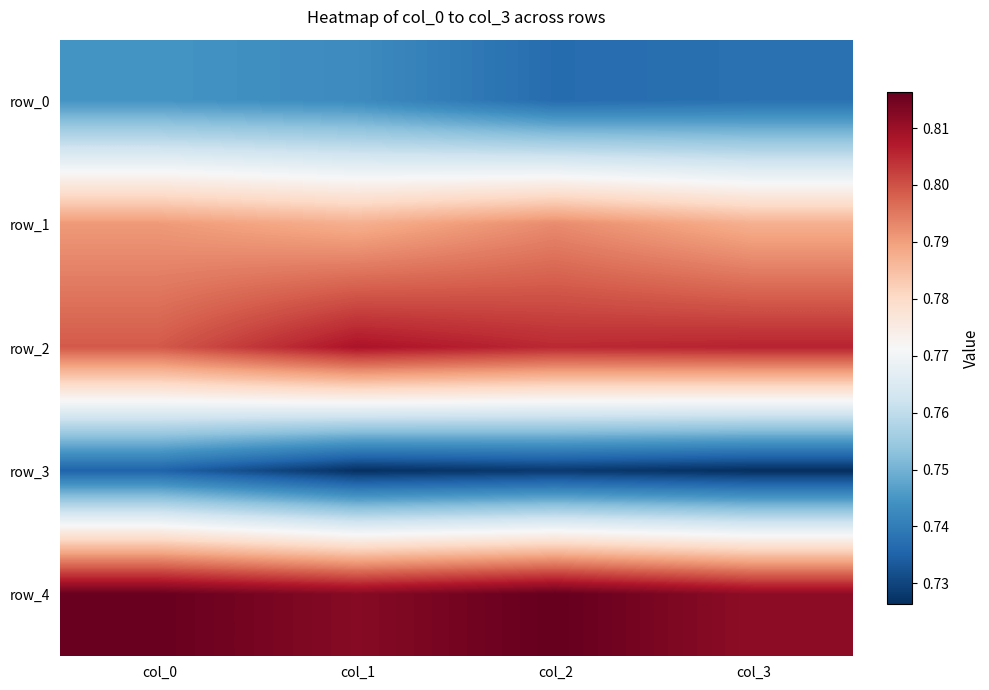

What is the total value across all series at col_1?

3.9